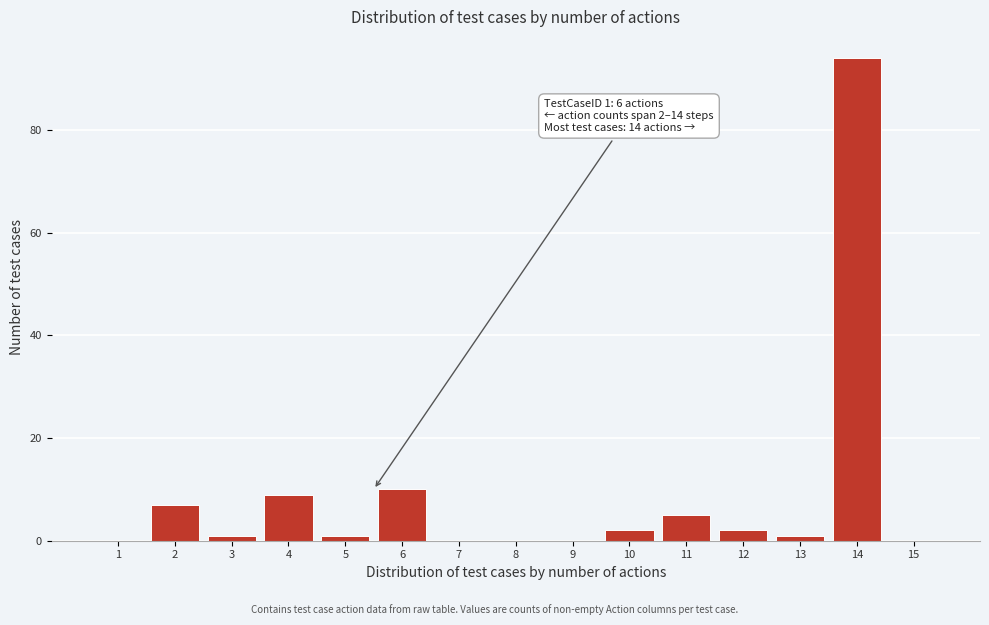

Reading left to right, list all the values displayed in this chart.

1=0	2=7	3=1	4=9	5=1	6=10	7=0	8=0	9=0	10=2	11=5	12=2	13=1	14=94	15=0